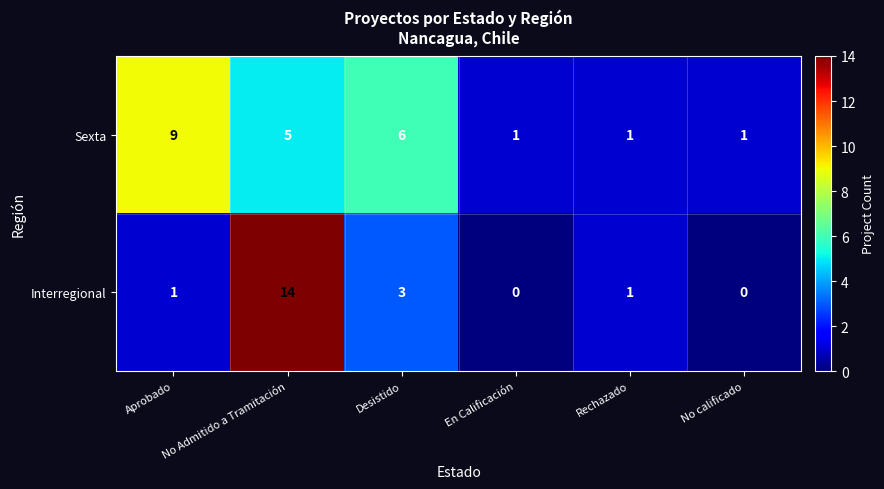

Count the Sexta values in the range 1 to 6.

5